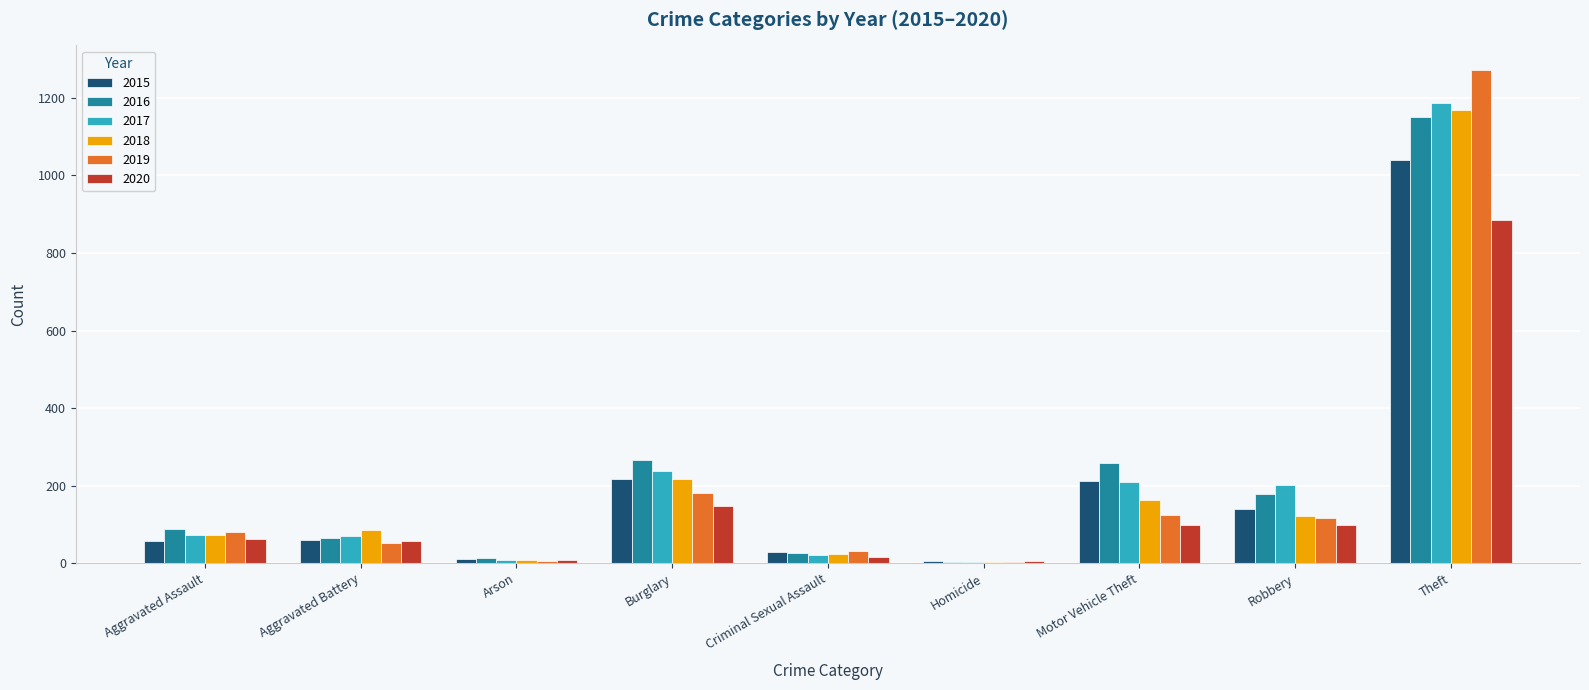

Where is 2020 nearest to the value 444?

Burglary